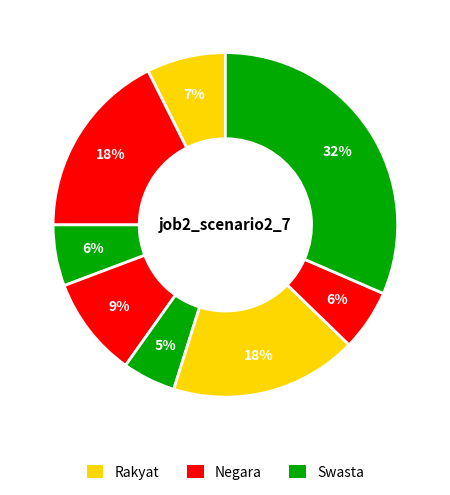

Count the number of slices in the pie.

8